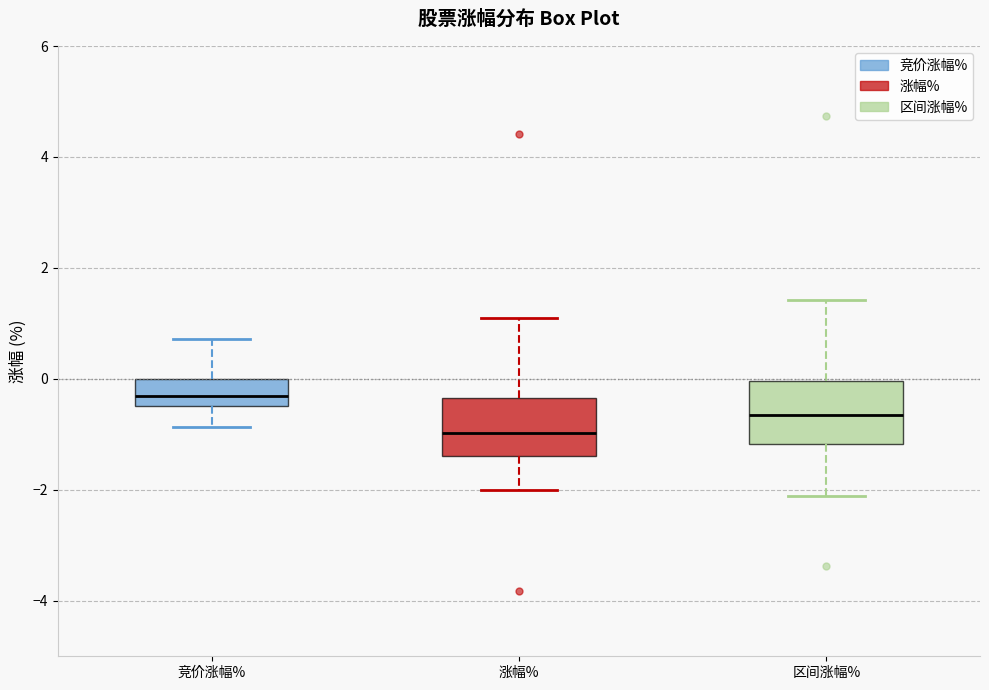

Reading left to right, transcribe this box plot: for each box, give where its median line is, the range the box spans, and where its two whiskers end, as read against the y-axis. The values are not printed on the chart, so give them approximately, as read against the axis.

竞价涨幅%: median -0.2, box -0.4 to 0.0, whiskers -0.8 to 0.8
涨幅%: median -1.0, box -1.4 to -0.4, whiskers -2.0 to 1.0
区间涨幅%: median -0.6, box -1.2 to 0.0, whiskers -2.2 to 1.4